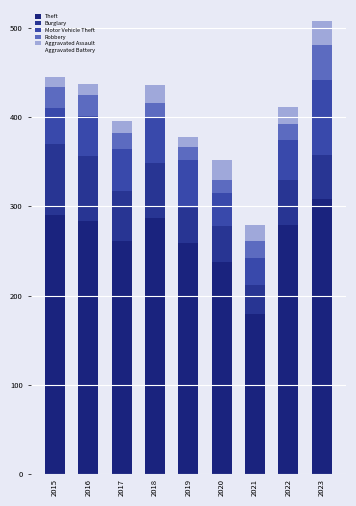

What is the value of the Theft bar at the 9th from the left?

308